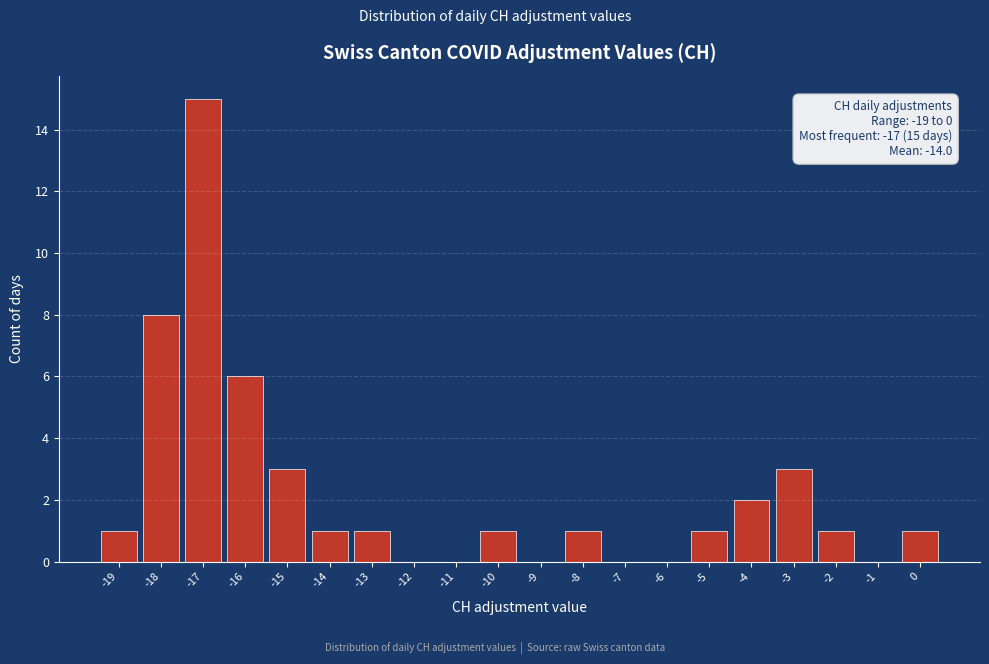

Which range on the x-axis has the tallest bar?

-17.5 to -16.5